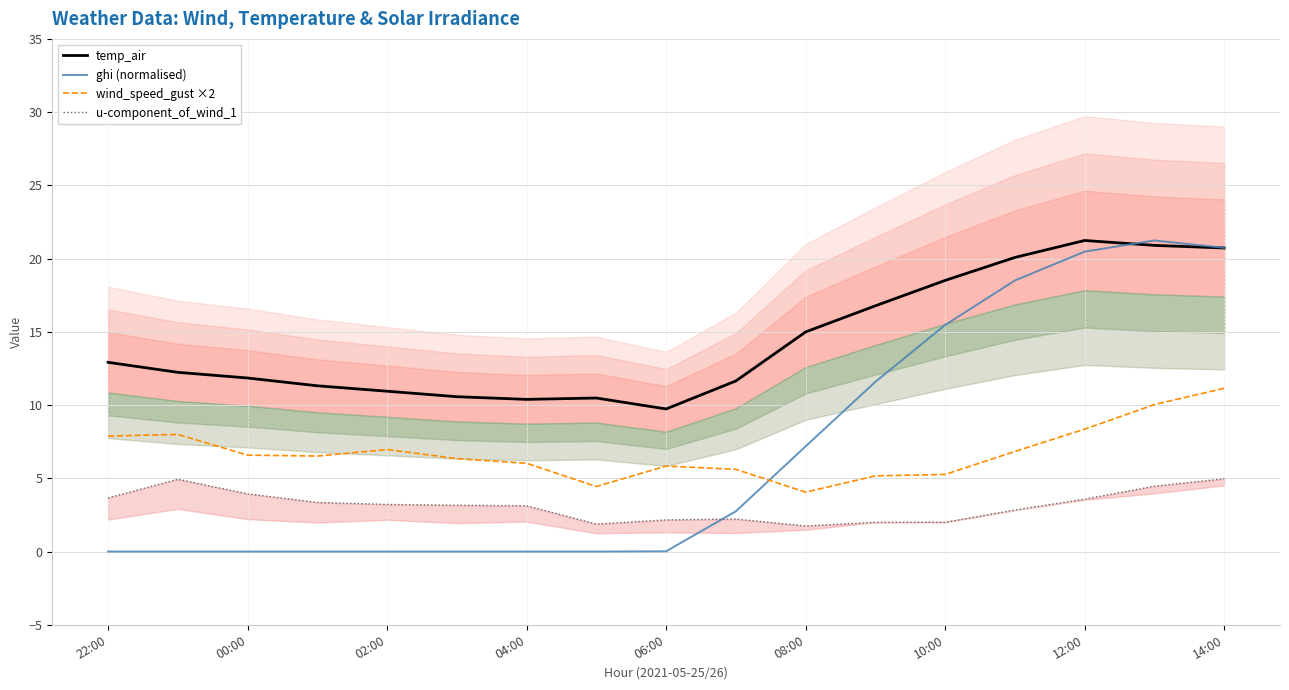

The ghi (normalised) series shows 1.0 at 9. True or false?

False